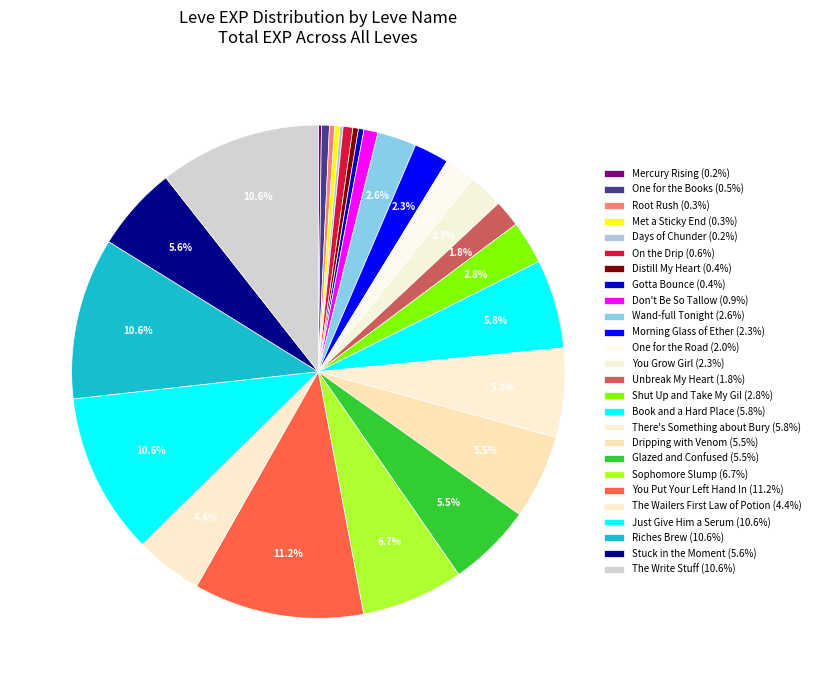

Count the number of slices in the pie.

26